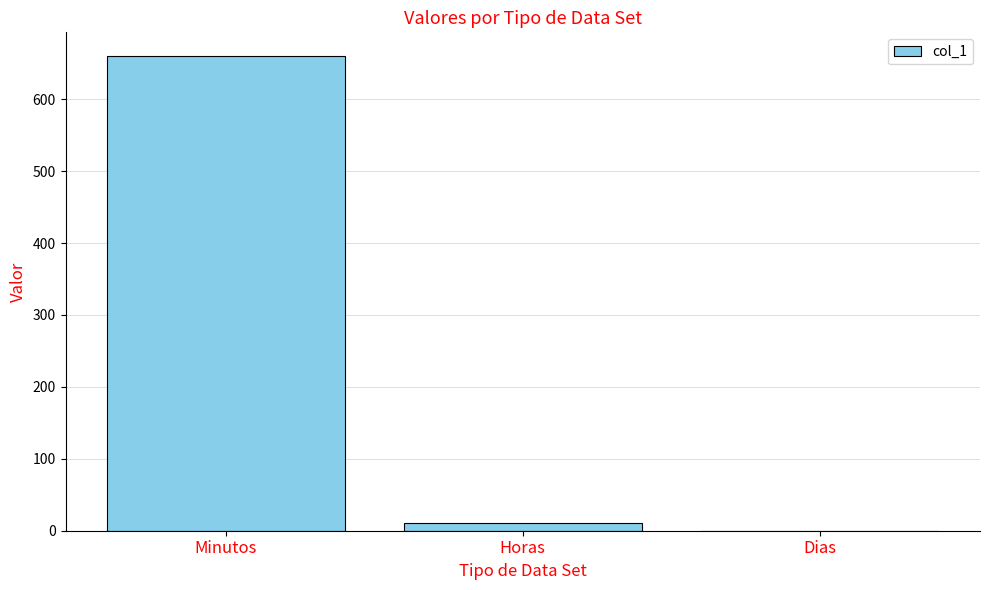

What is the sum of all values?

671